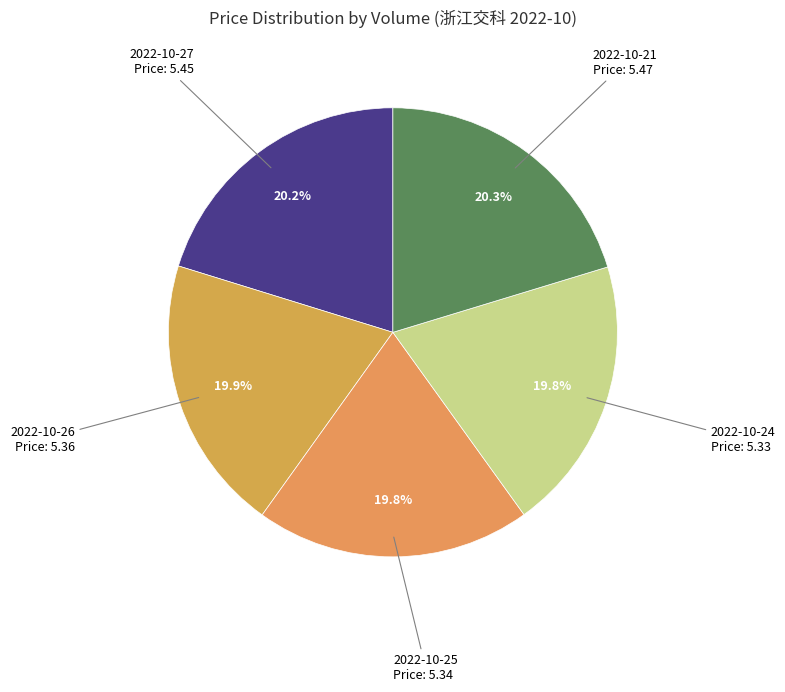

Does 2022-10-26 account for over 50% of the chart?

No